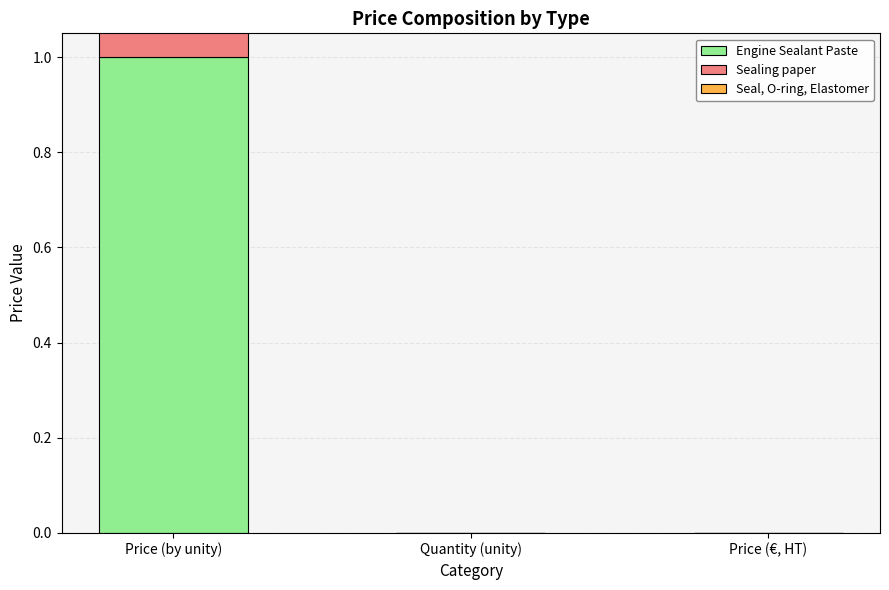

Count the number of data series in this chart.

3